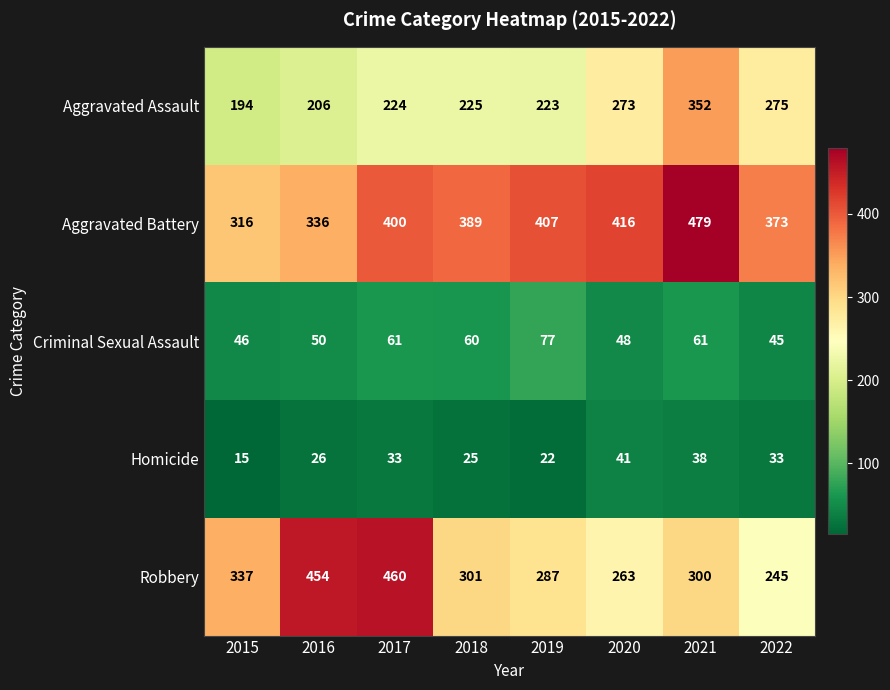

At how many categories does at least one series exceed 131?

8